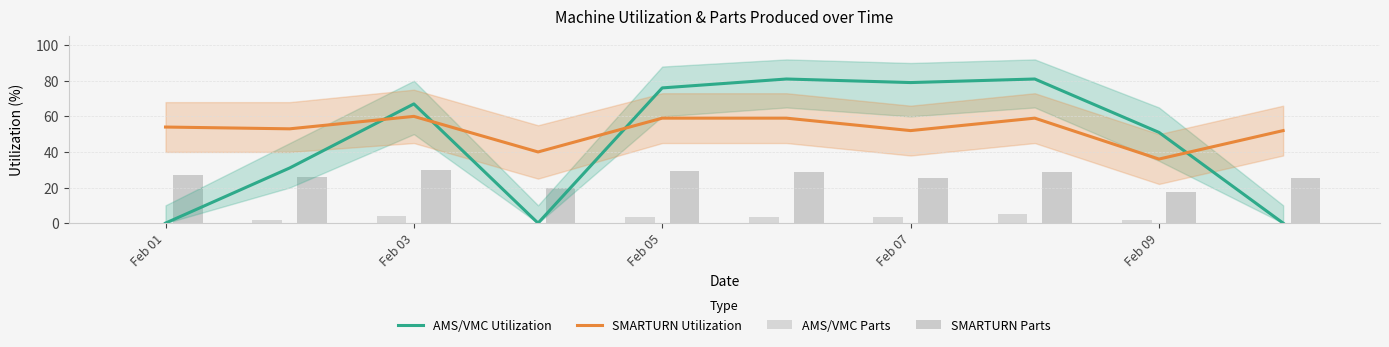

True or false: AMS/VMC Utilization and SMARTURN Utilization intersect in this chart.

True